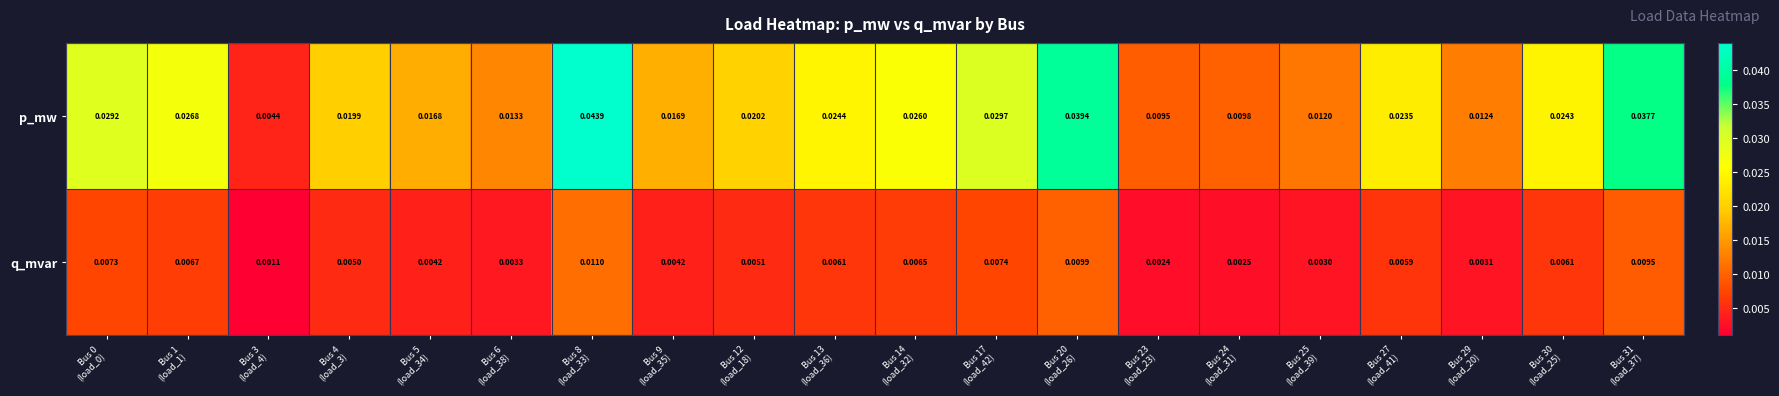

Rank the series by their average value, from lowest to highest.

q_mvar, p_mw